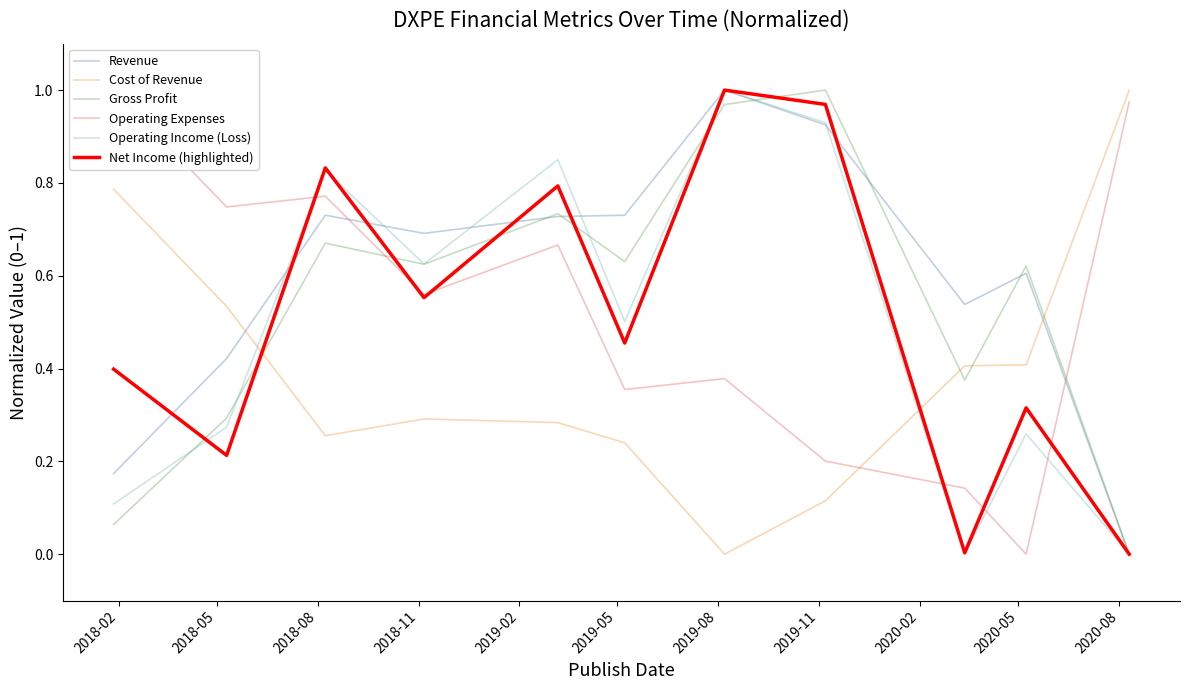

True or false: Cost of Revenue and Operating Expenses cross at least once.

True